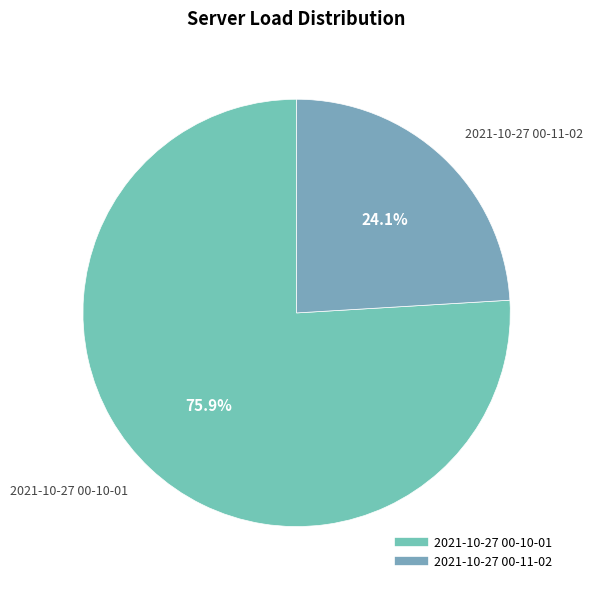

What is the largest slice in the pie chart?

2021-10-27 00-10-01